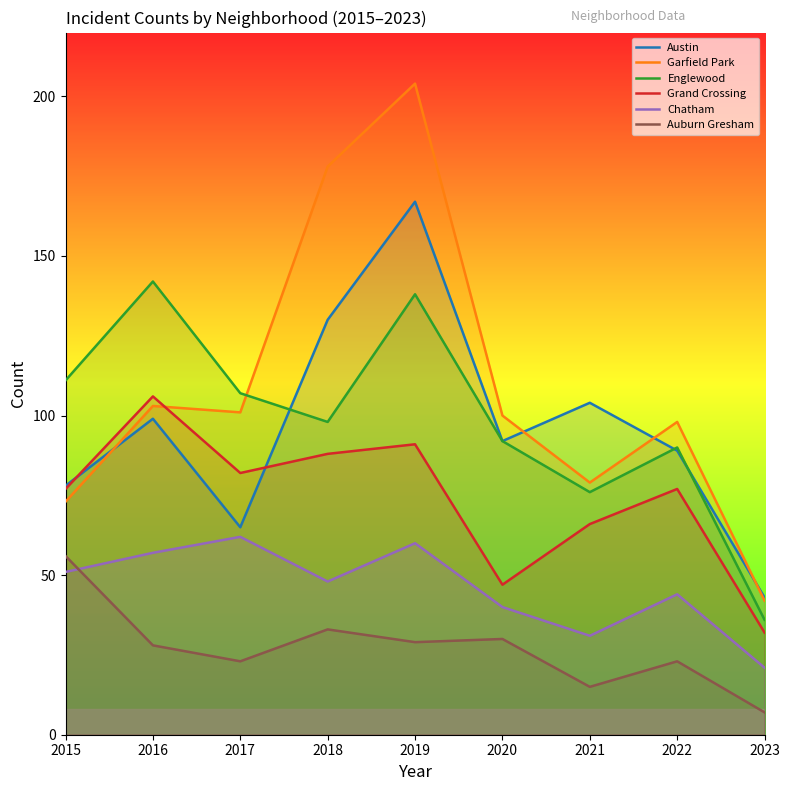

At which category is the sum across all series the highest?

2019